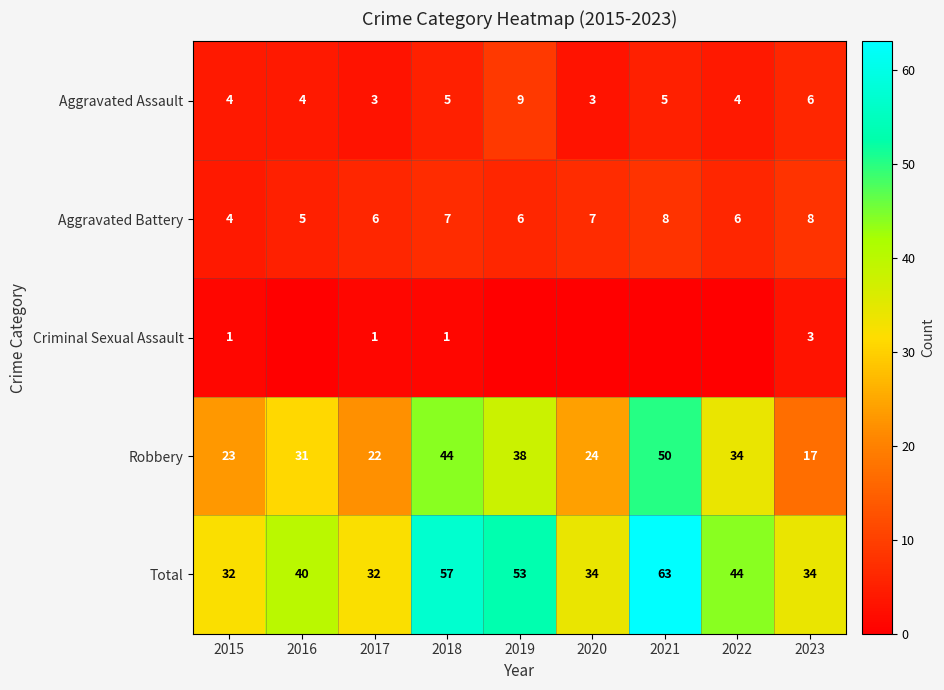

Which label corresponds to the smallest value in the chart?

2016